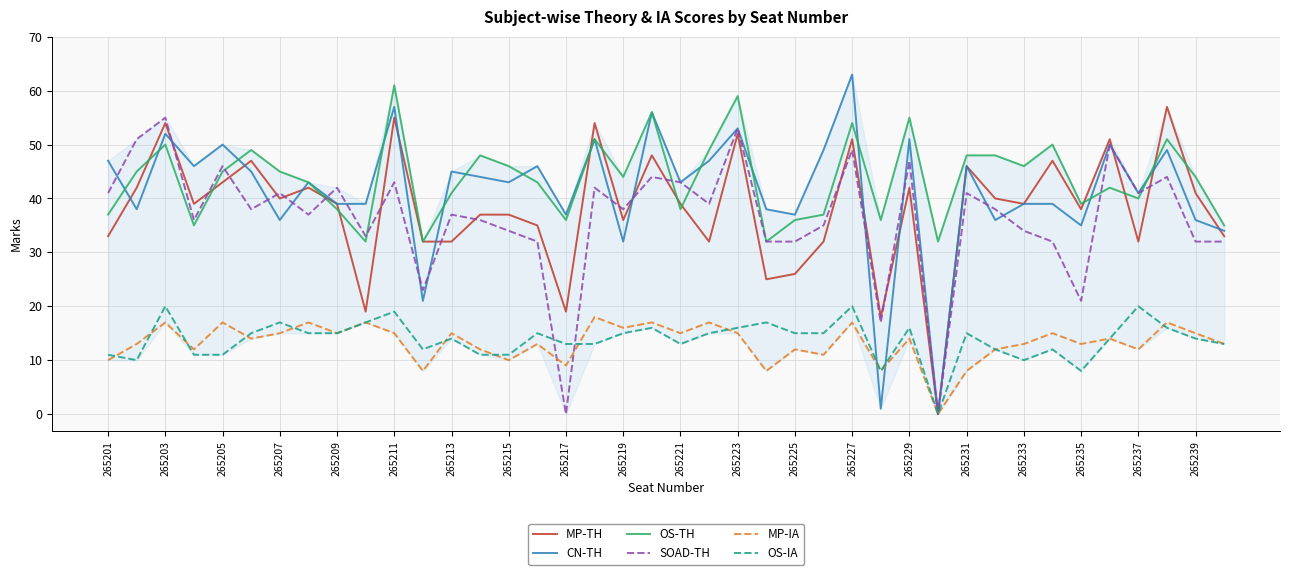

What is the highest value of the MP-IA series?

18